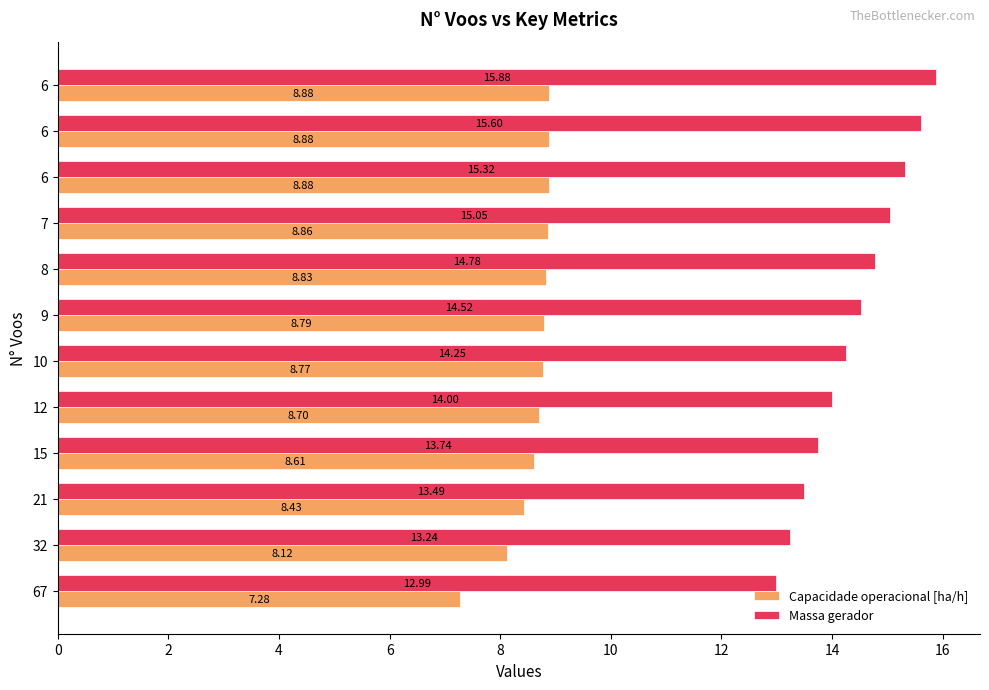

What is the sum of all Massa gerador values?

172.9